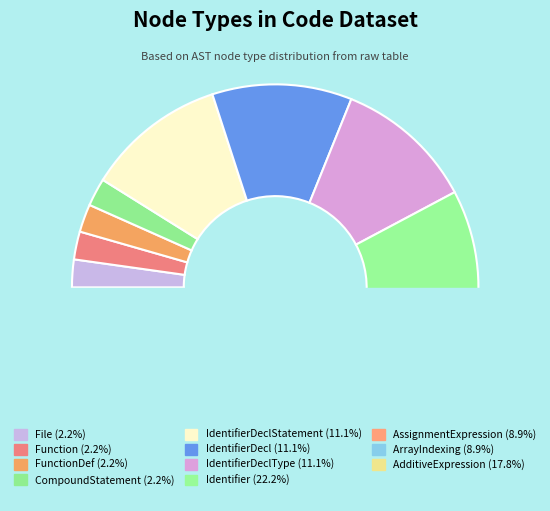

Rank the categories by value from lowest to highest.

File, Function, FunctionDef, CompoundStatement, AssignmentExpression, ArrayIndexing, IdentifierDeclStatement, IdentifierDecl, IdentifierDeclType, AdditiveExpression, Identifier